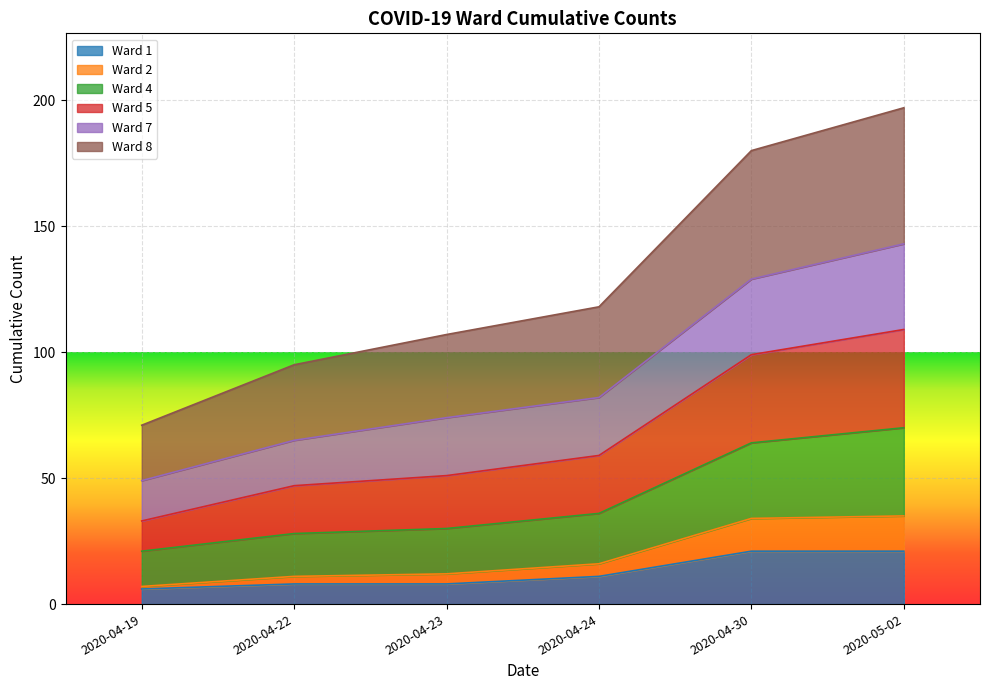

What is the total value across all series at 2020-05-02?

197